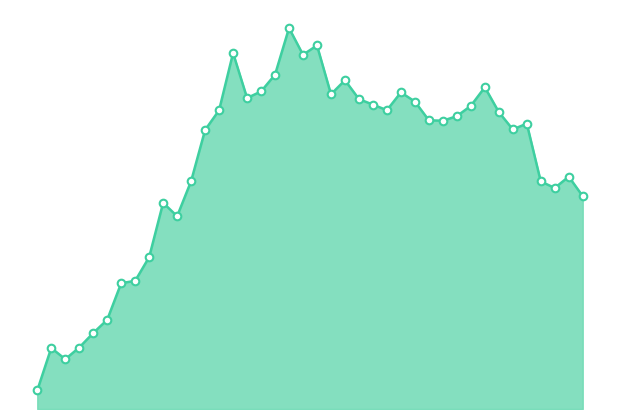

How many lines are shown in the chart?

1